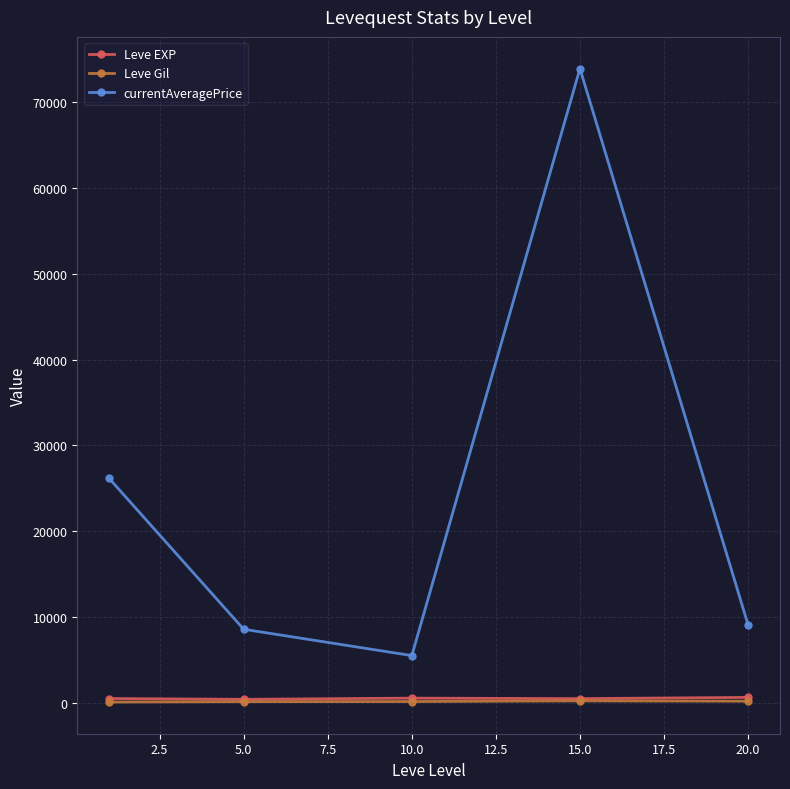

How many distinct data groups are displayed?

3